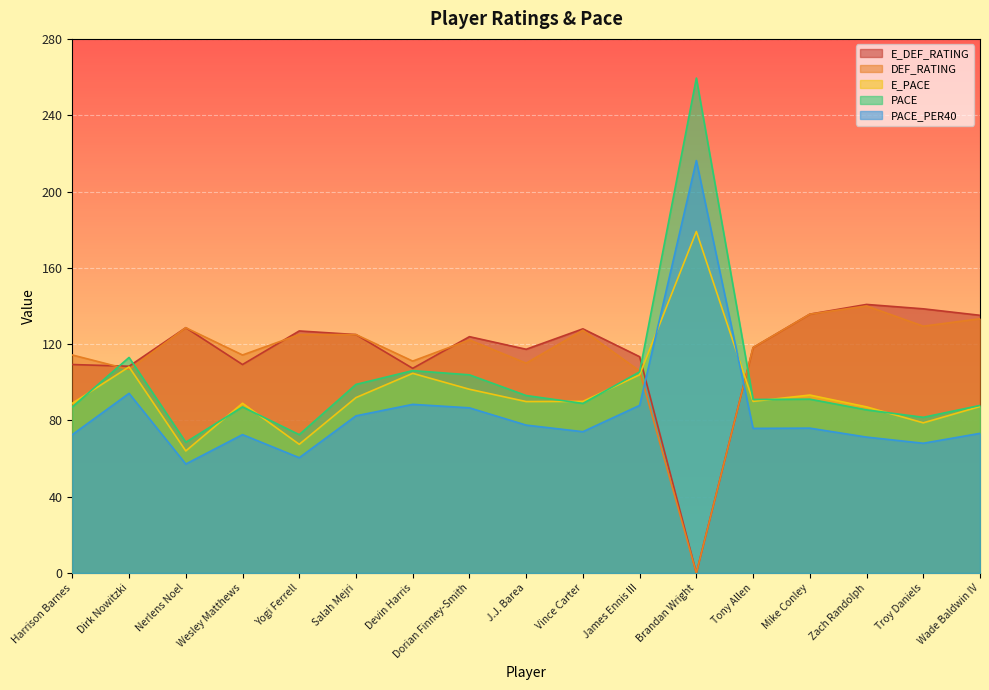

At which label is E_DEF_RATING closest to 70?

Devin Harris